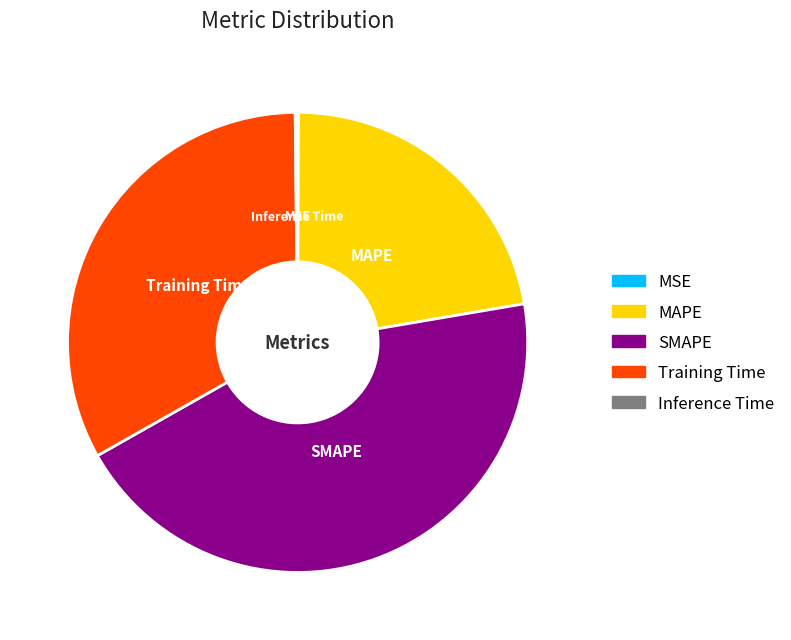

Which category has the biggest portion of the pie?

SMAPE